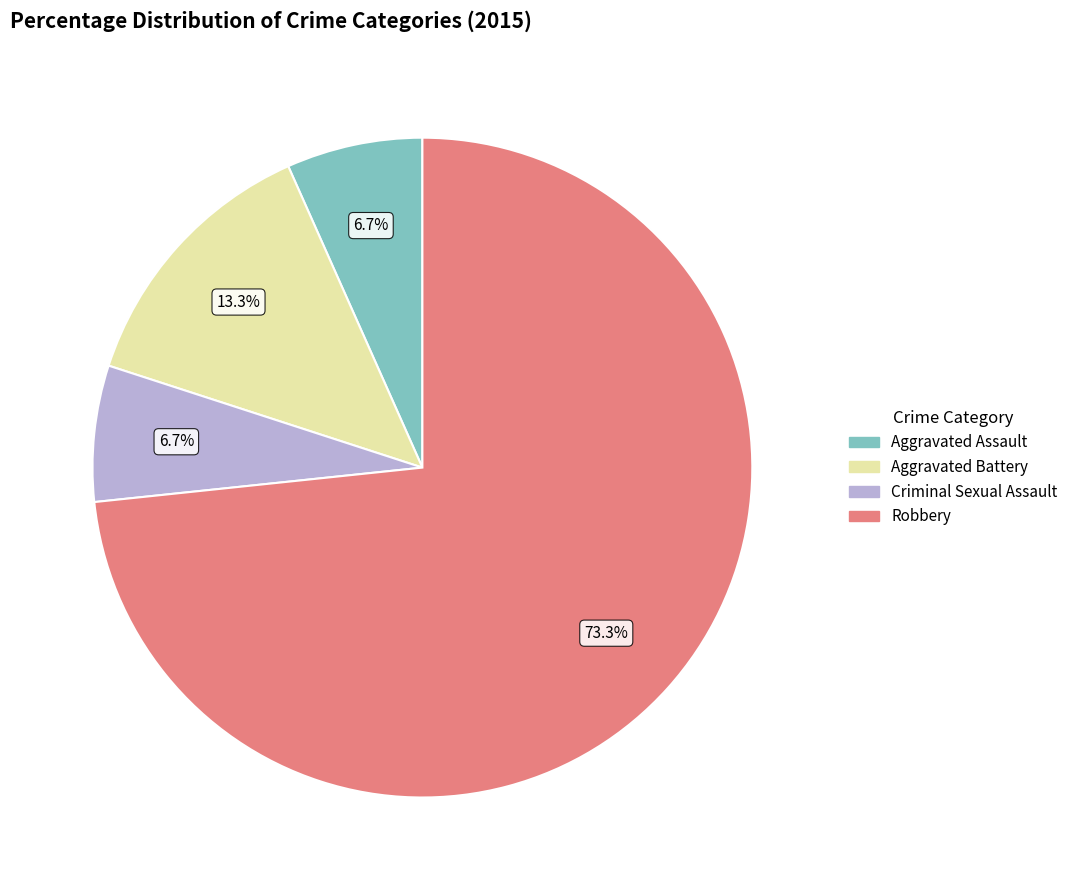

Which has a higher value, Robbery or Criminal Sexual Assault?

Robbery